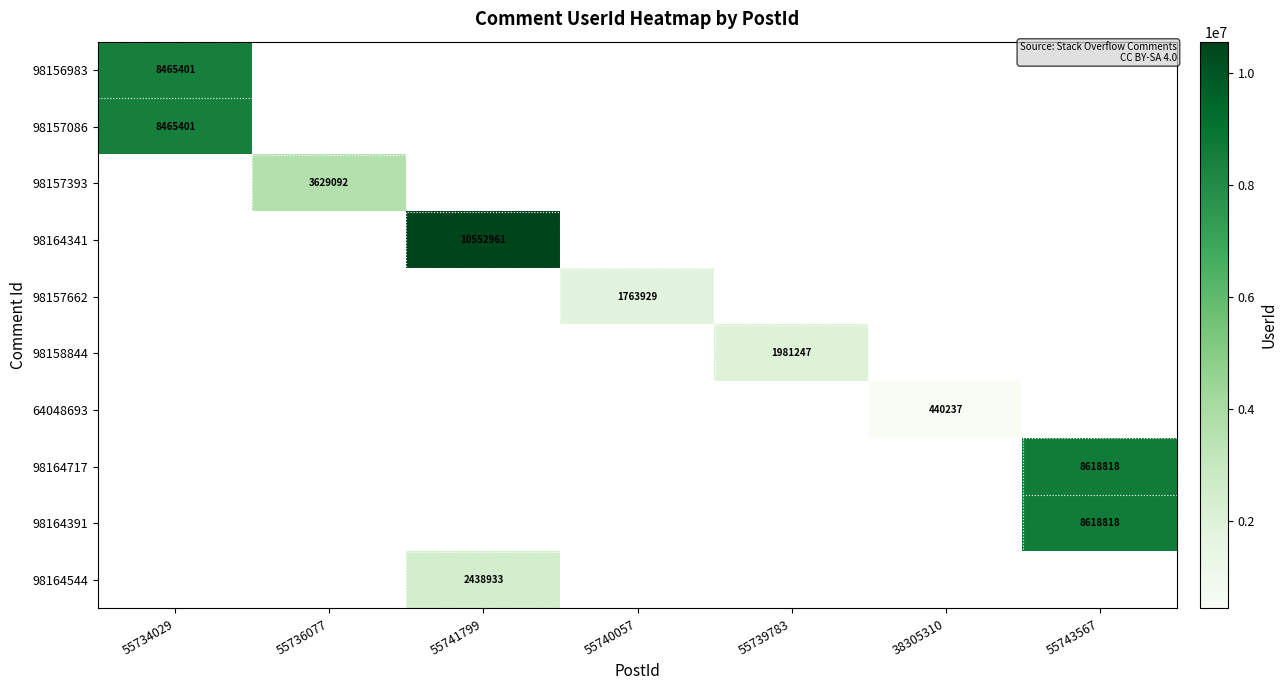

True or false: 98164717 has a value of 8618818 at 55743567.

True